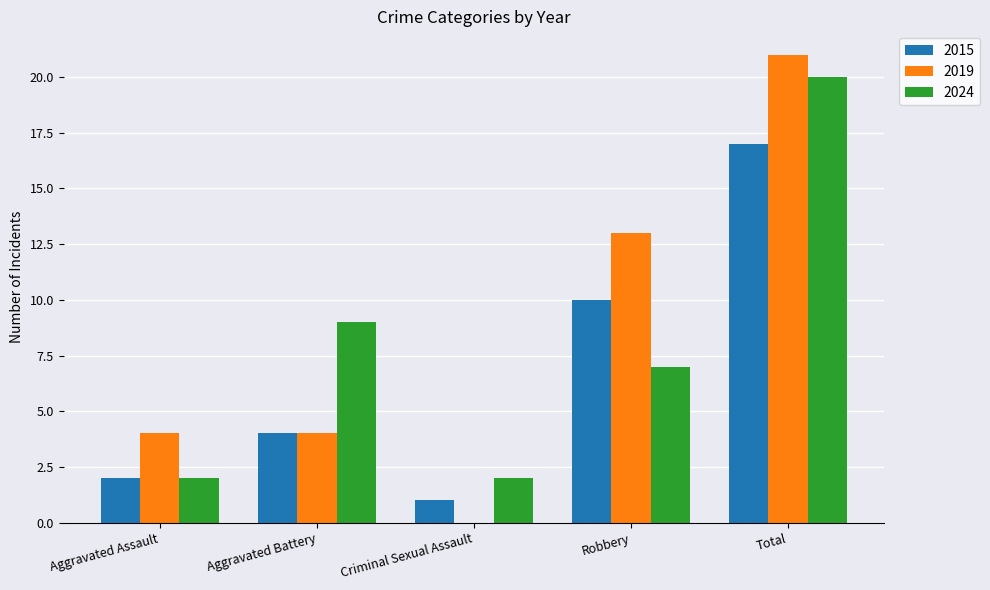

What is the sum of all 2015 values?

34